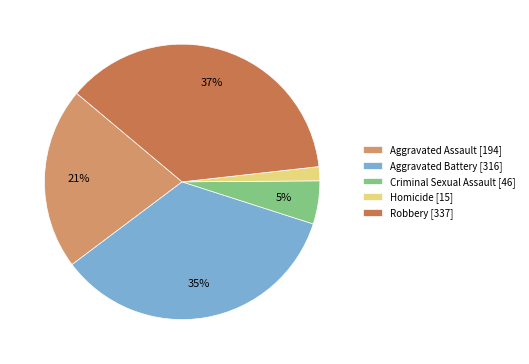

To the nearest percent, what is the difference between the Robbery and Aggravated Battery slice percentages?

2%